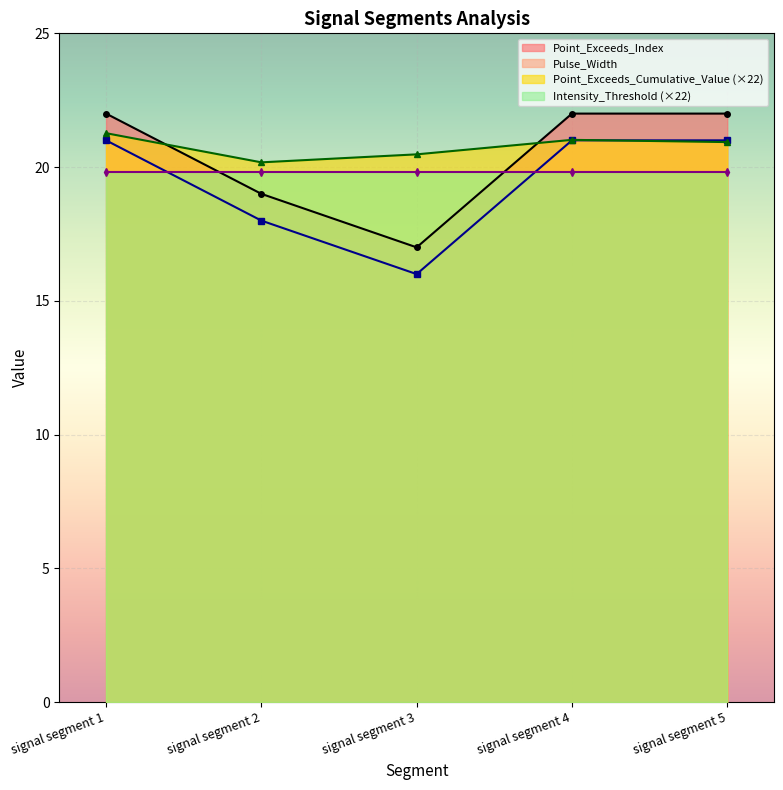

What is the maximum value for Pulse_Width?

21.0